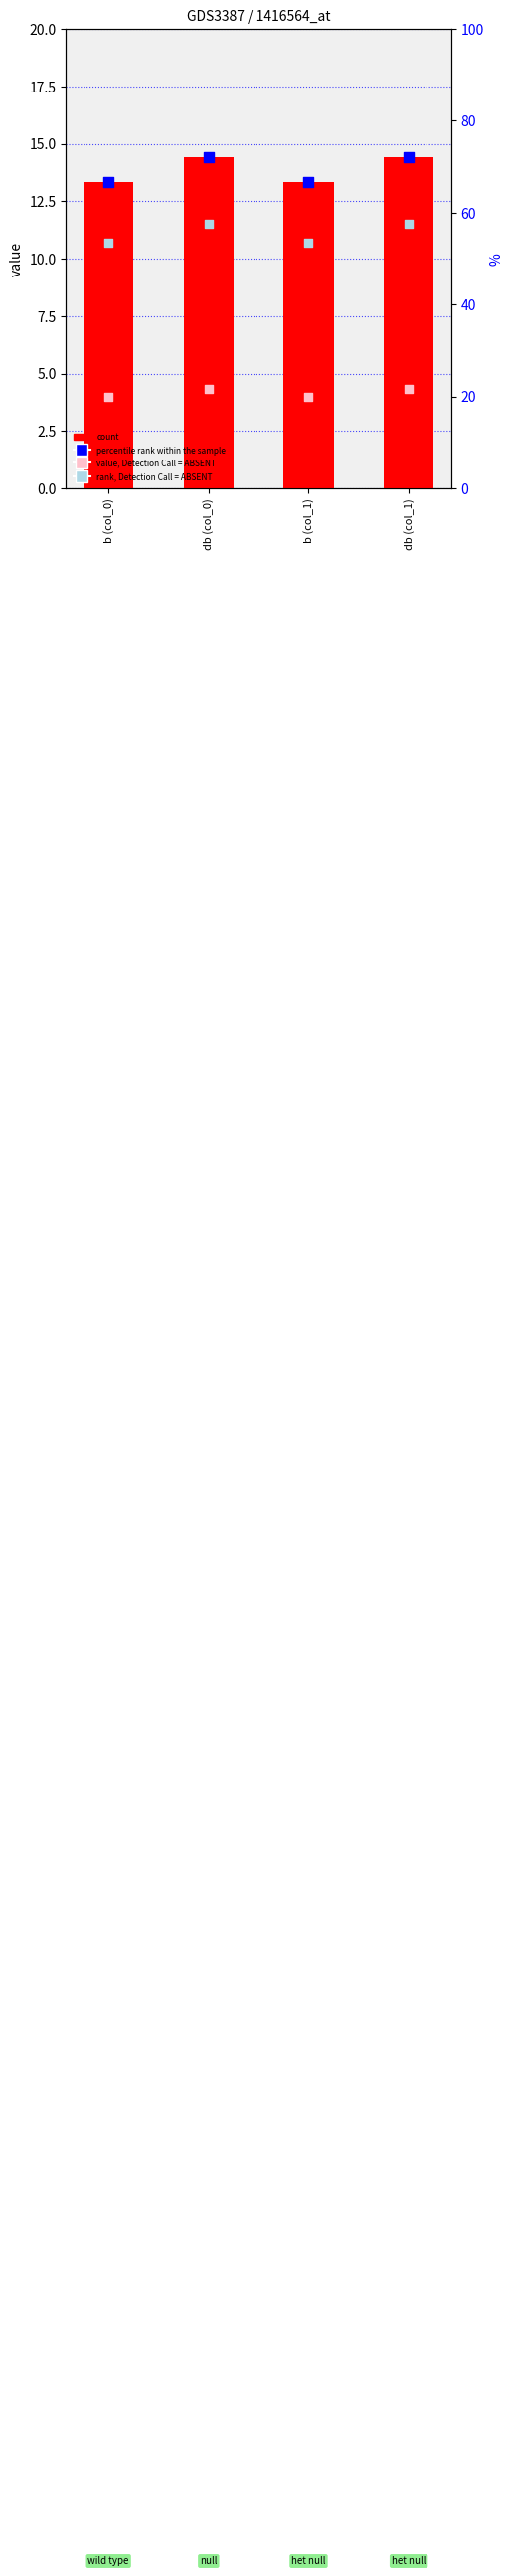

Which series reaches the maximum Y coordinate?

percentile rank within the sample